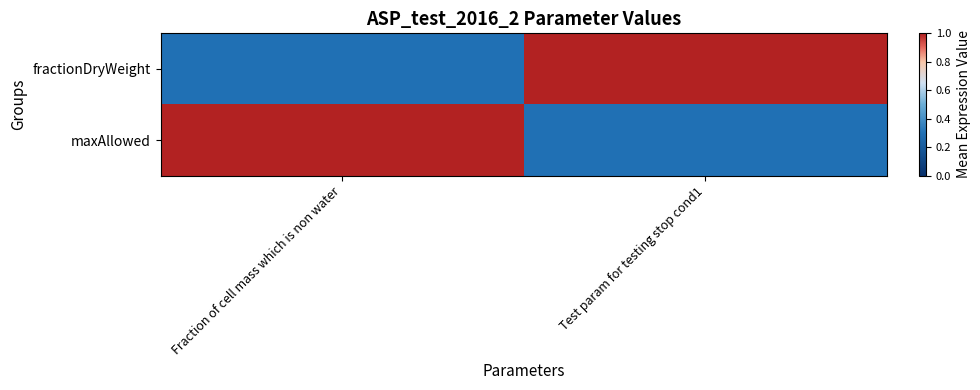

Rank the series at Test param for testing stop cond1 from lowest to highest value.

maxAllowed, fractionDryWeight